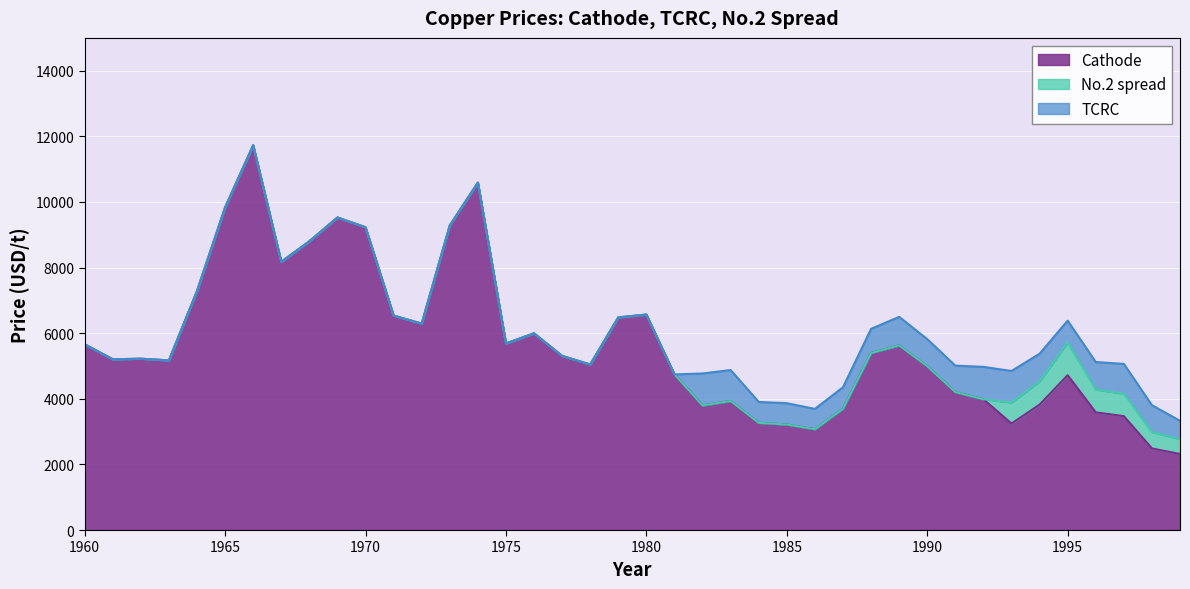

True or false: Cathode and No.2 spread intersect in this chart.

False